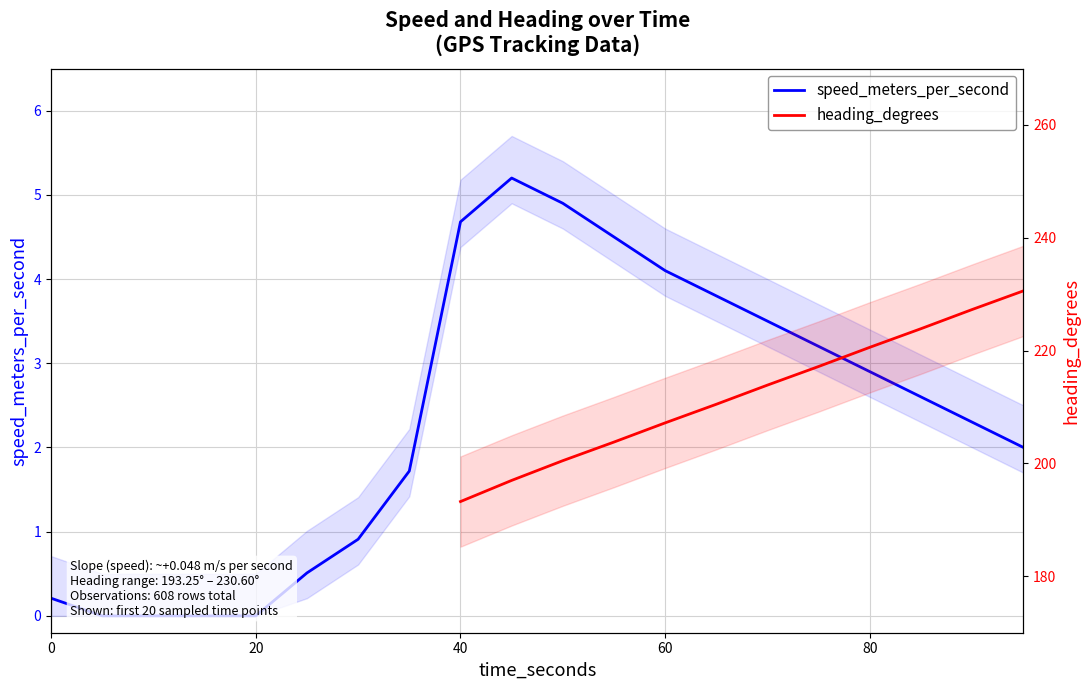

What is the average value?

2.4